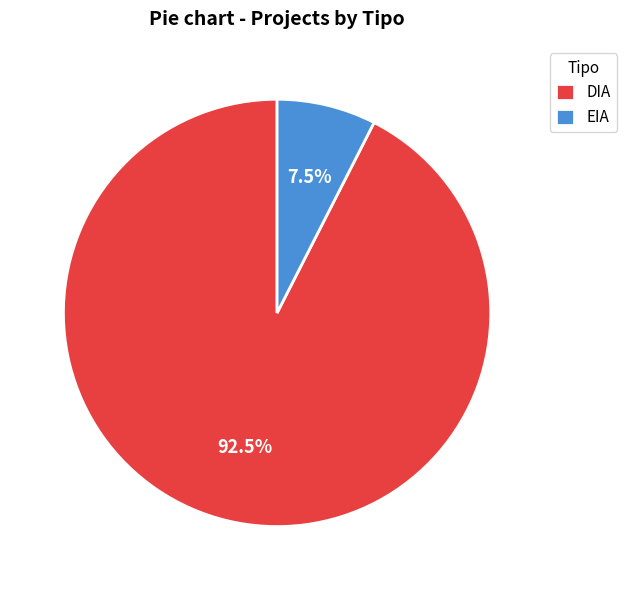

Combined, do EIA and DIA account for over 50%?

Yes